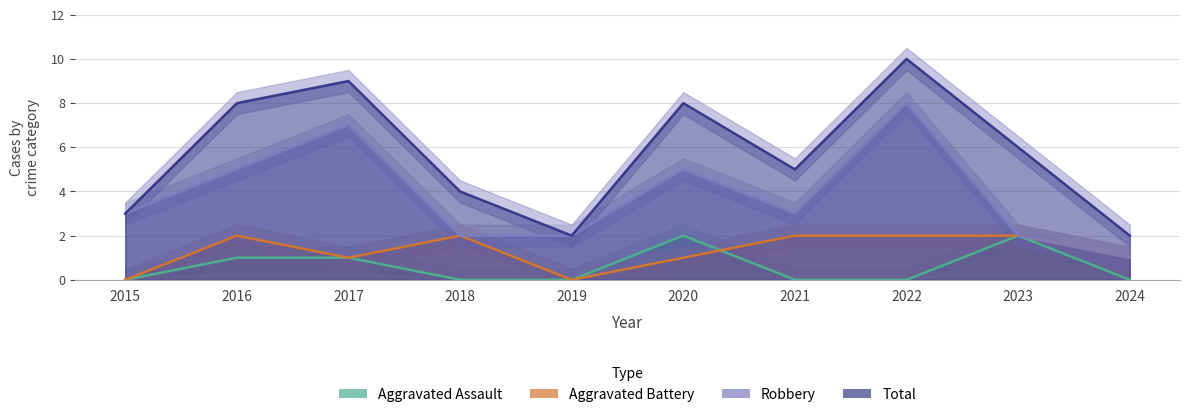

Does the chart have visible grid lines?

Yes